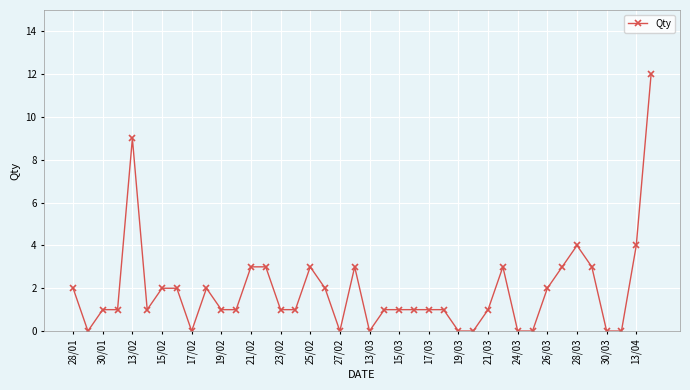

What is the value of the 10th point from the left?

2